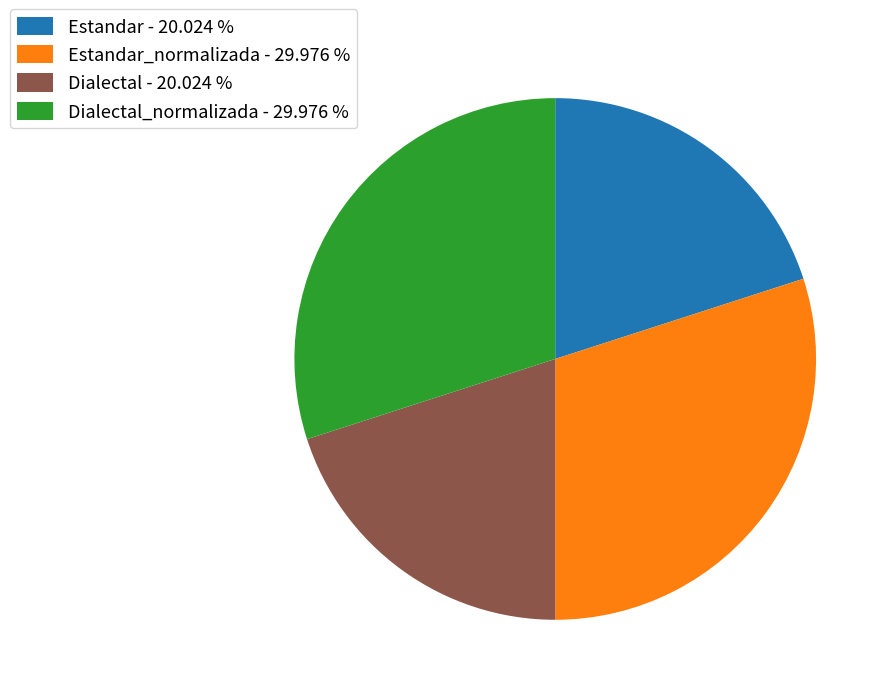

Is there a majority slice in this chart?

No